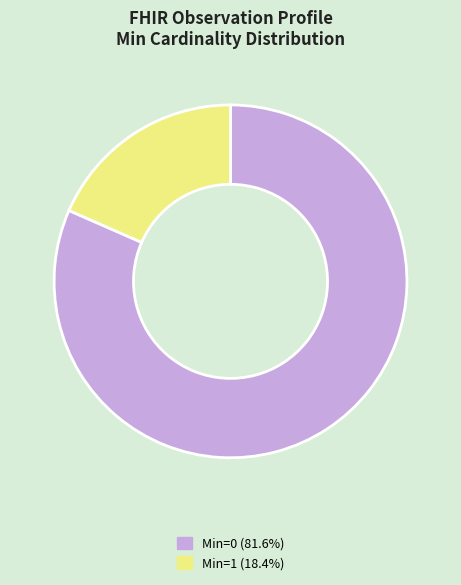

How many segments does this pie chart have?

2